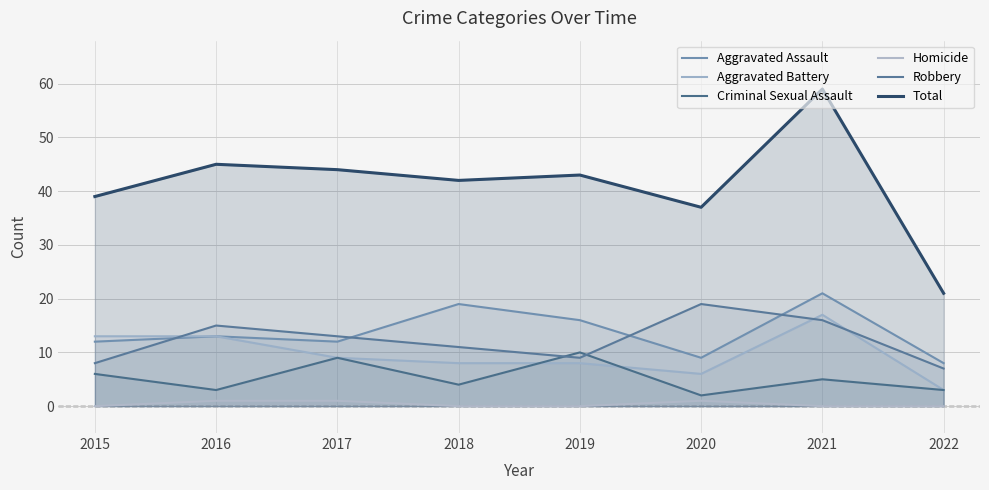

Does the chart display data point markers on the line(s)?

No